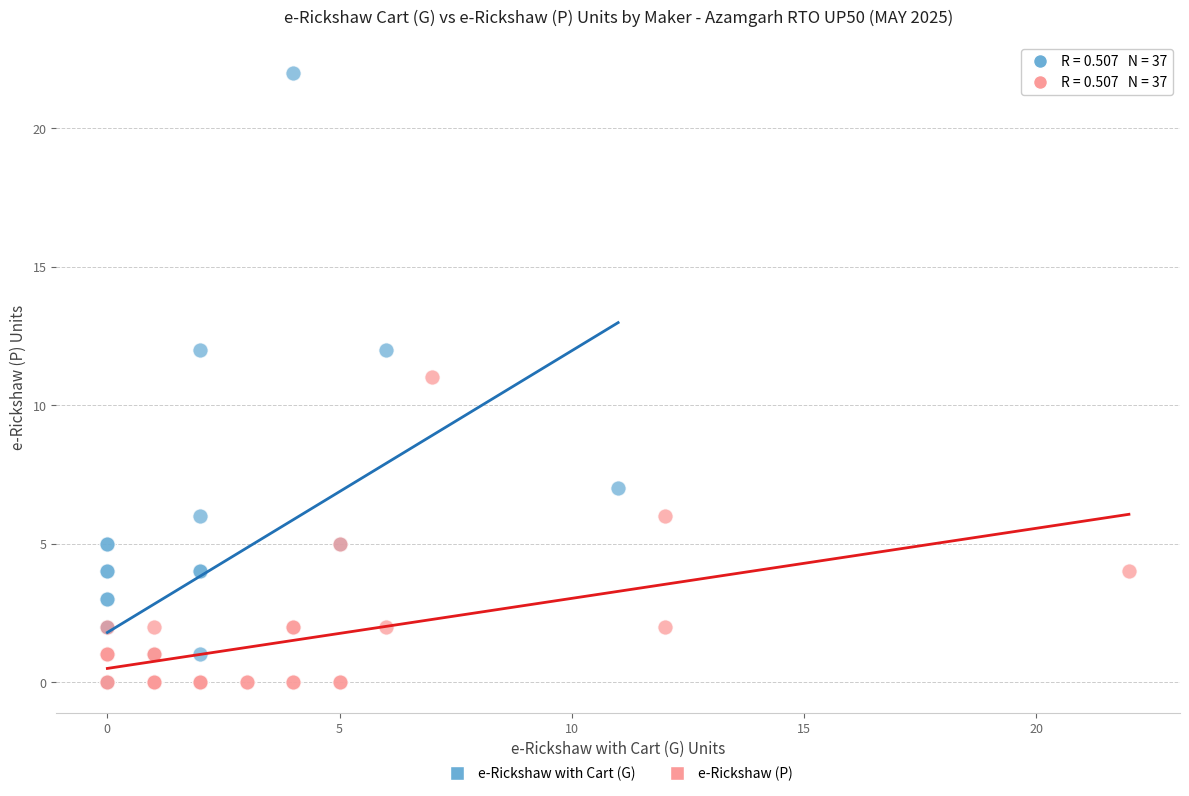

Which series has the largest Y range (max minus min)?

e-Rickshaw with Cart (G)